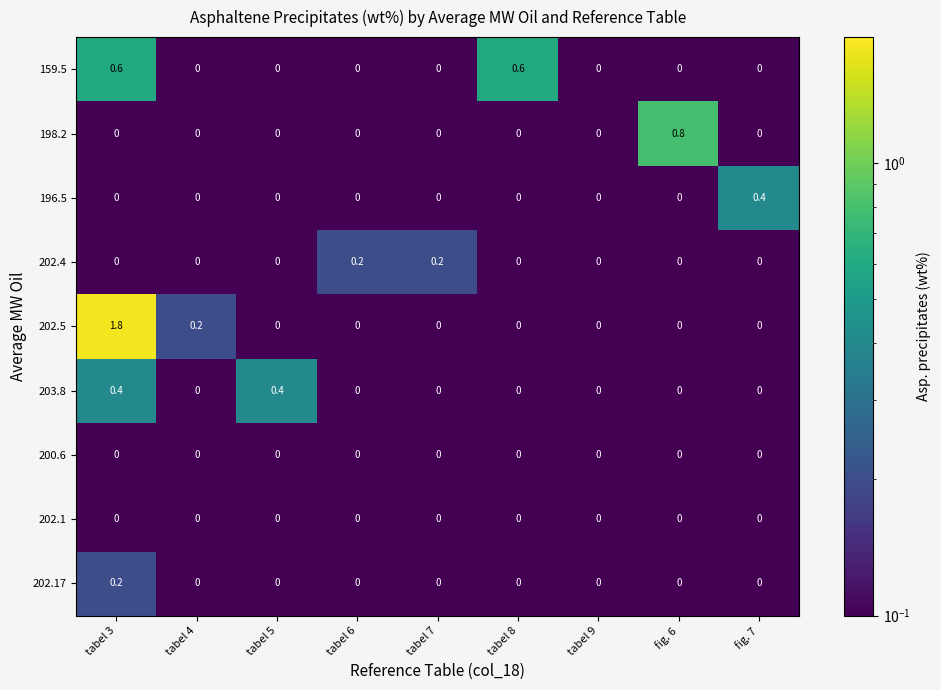

Count the 202.5 values in the range 0 to 1.

8